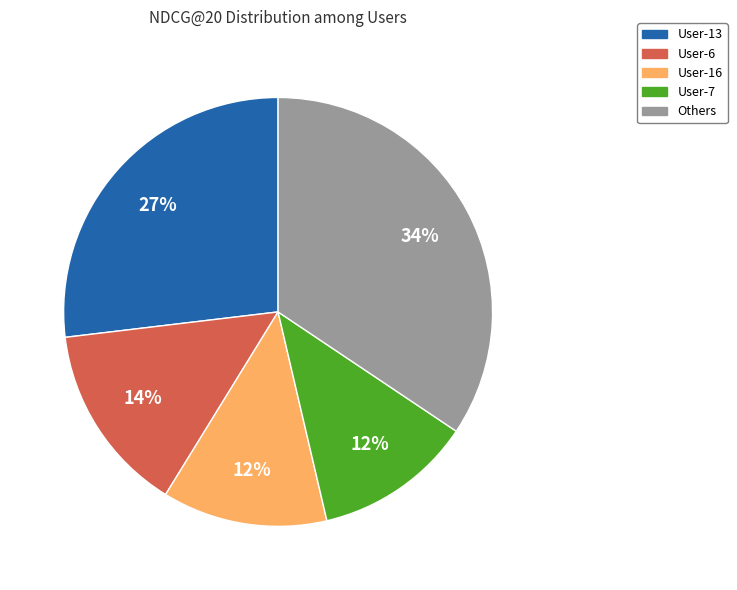

To the nearest percent, what is the average slice percentage?

20%